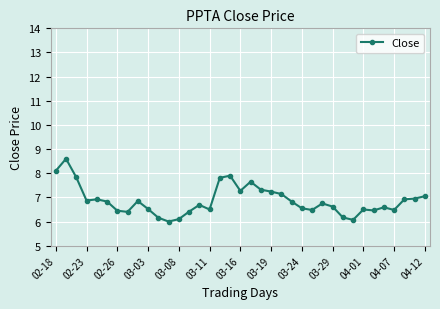

What is the average value?

6.9